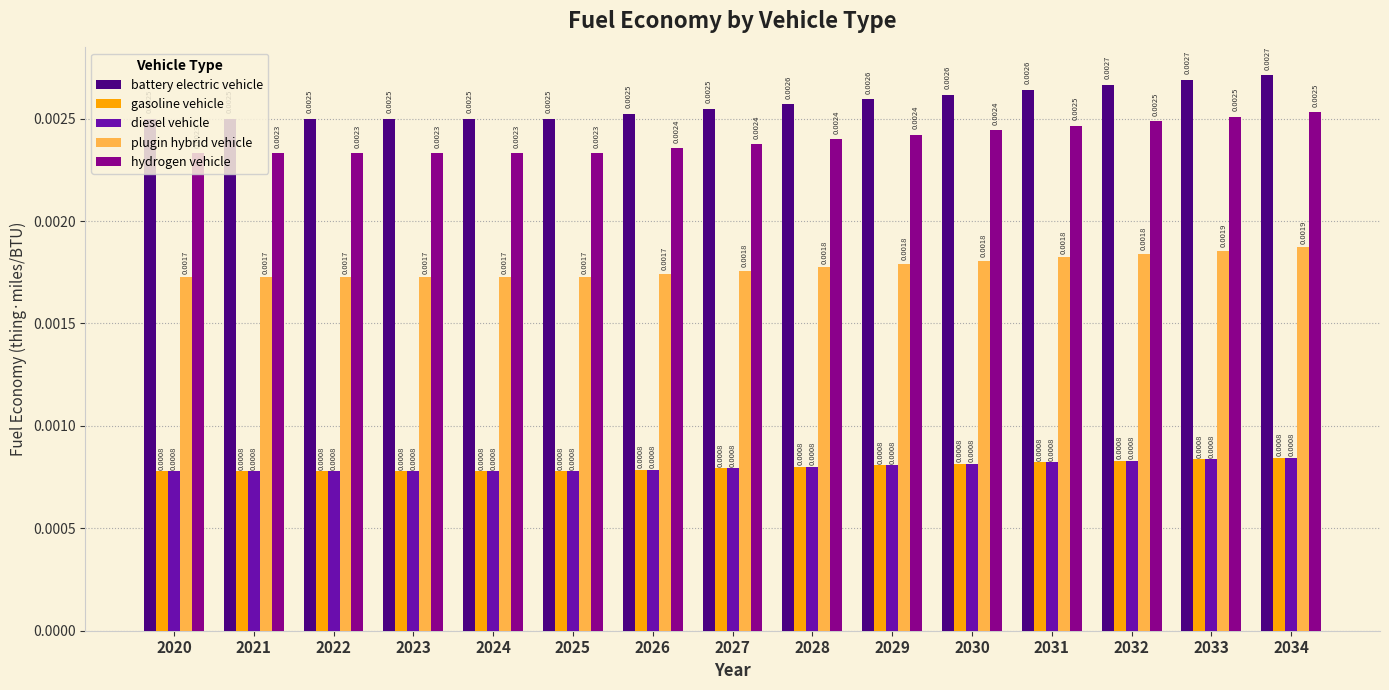

At which category does the chart reach its peak across all series?

2034